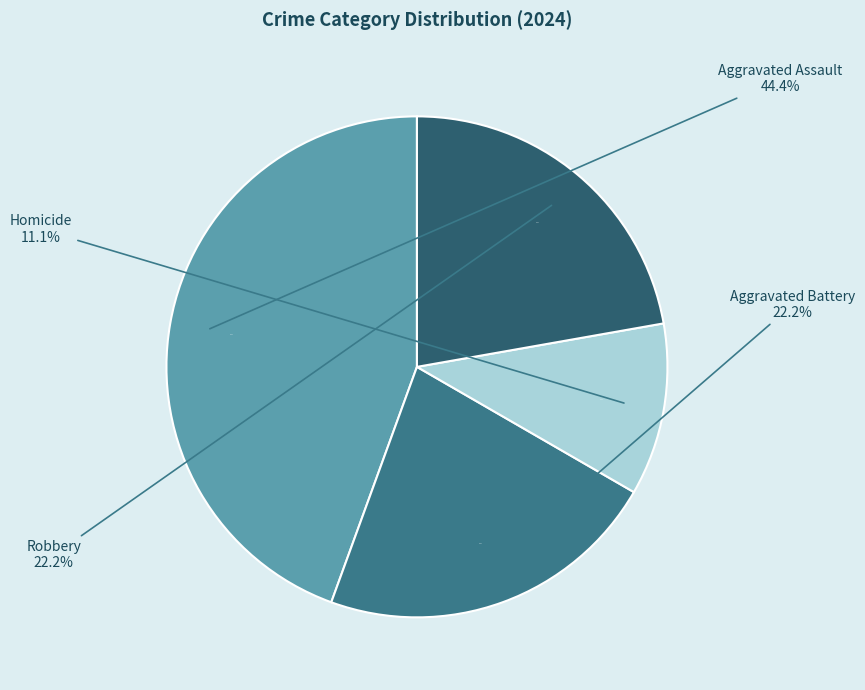

What is the ratio of the value at Homicide to the value at Robbery?

0.5